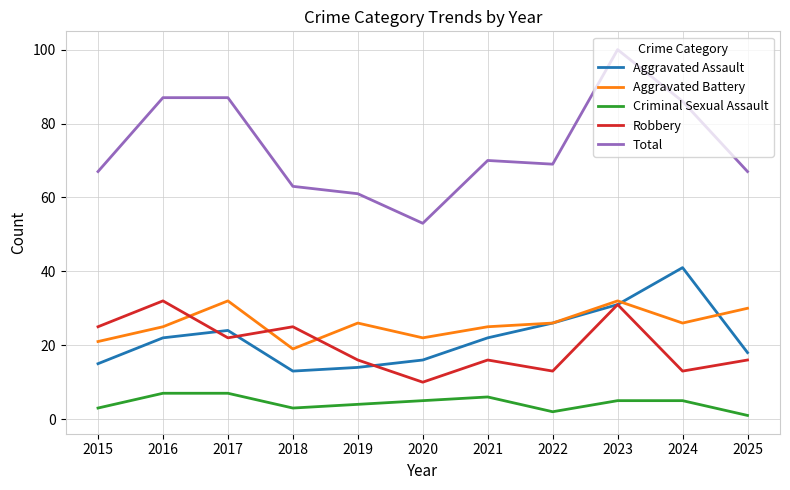

True or false: Total and Aggravated Battery intersect in this chart.

False